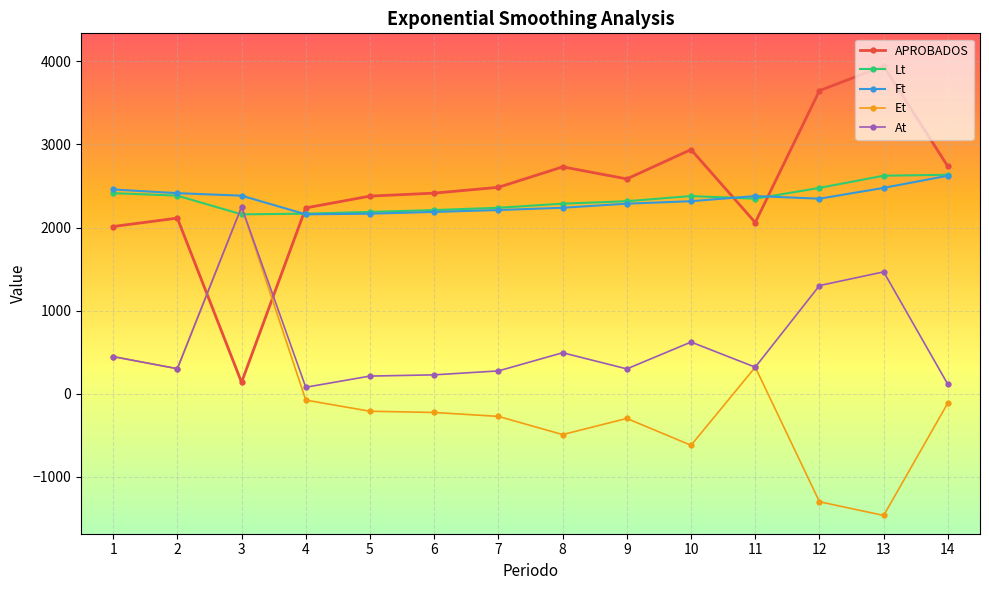

The value of At at 1 is 446.0. True or false?

True